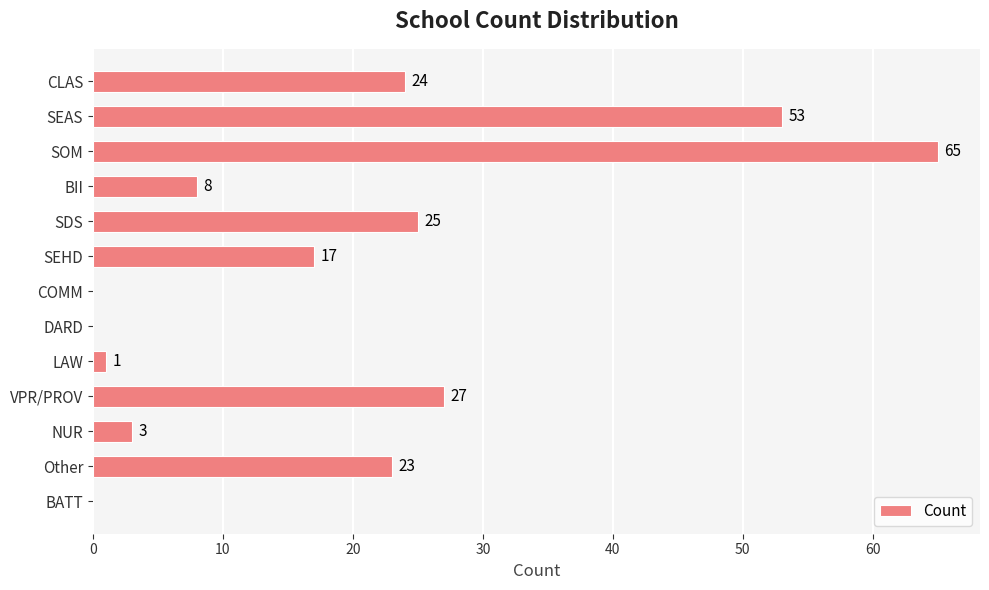

Which has a higher value, COMM or CLAS?

CLAS